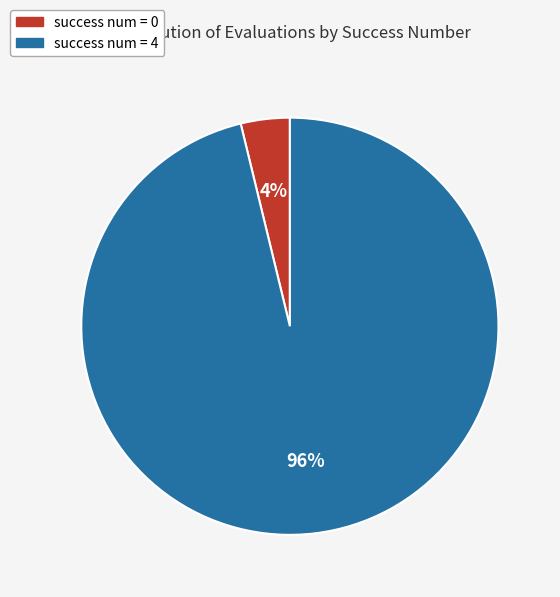

To the nearest percent, what is the average slice percentage?

50%